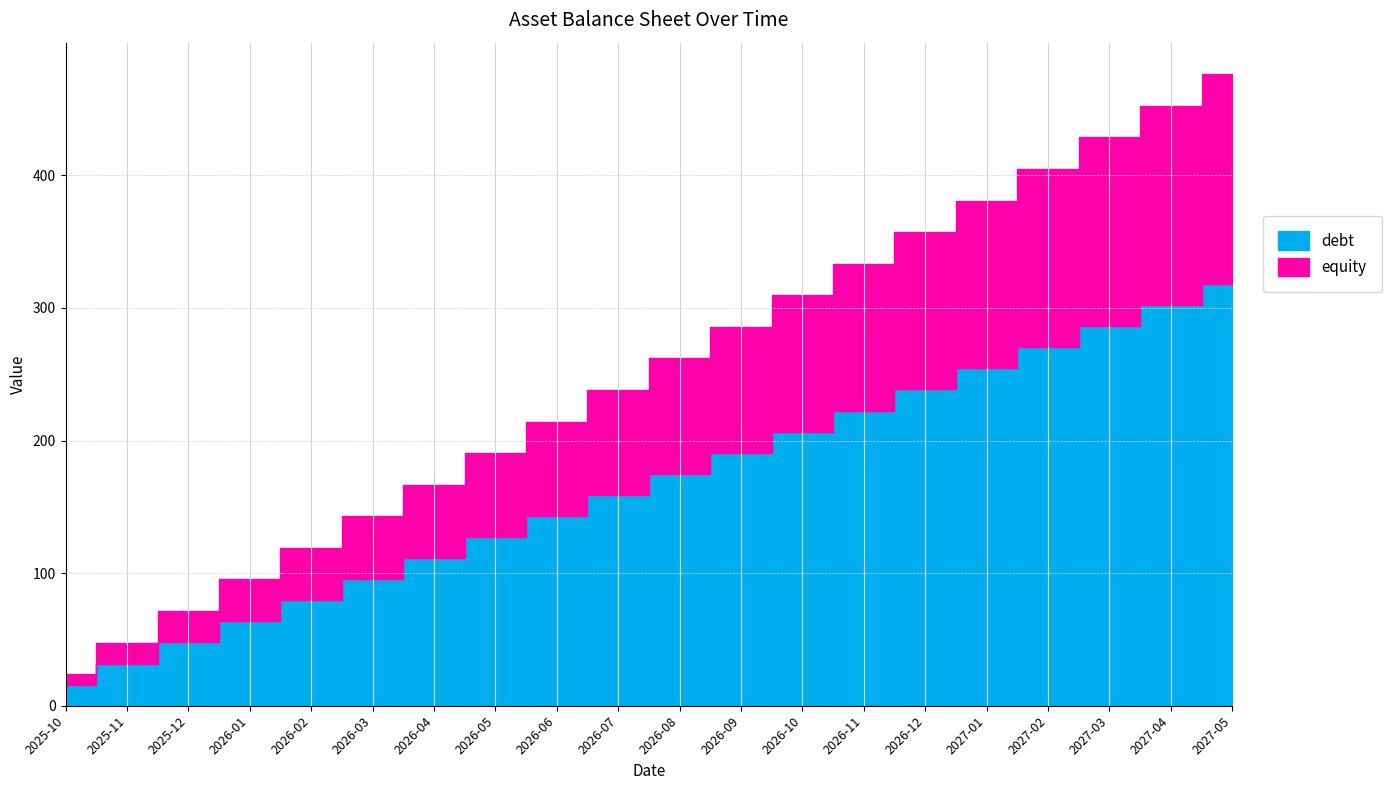

What value does the total_assets series have at 2026-06?

214.3